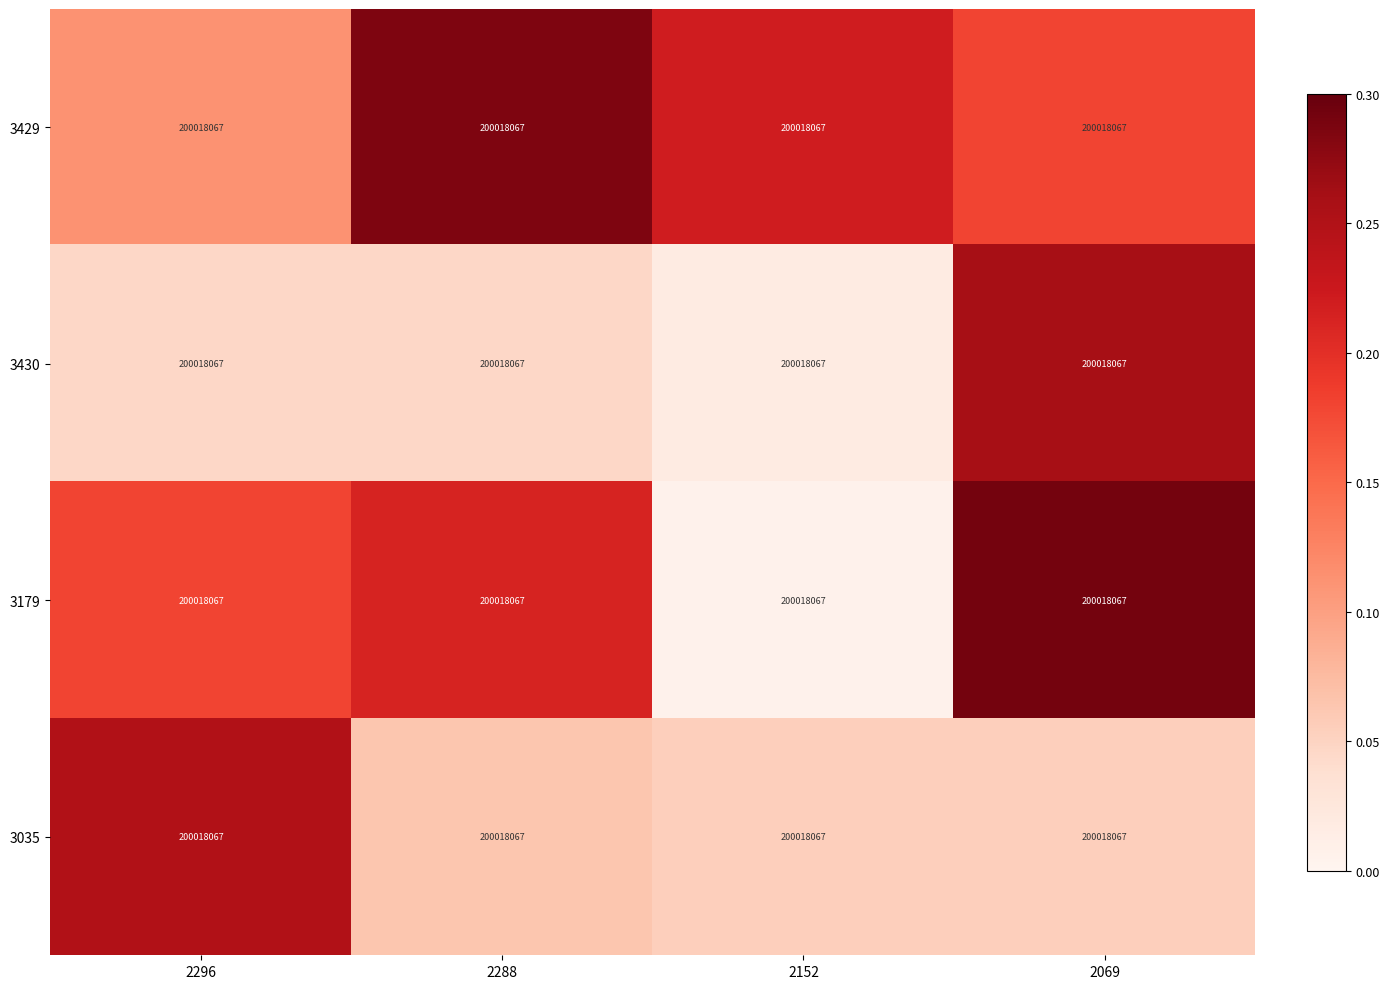

Which series has the widest spread of values?

3179